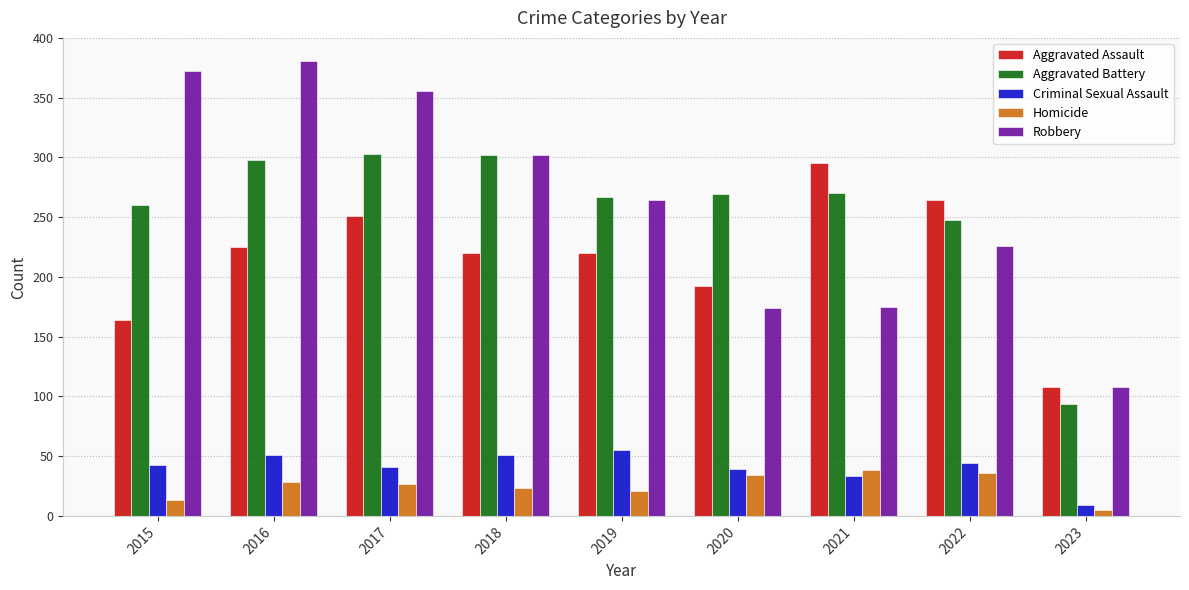

What is the difference between the maximum and minimum values in the Robbery series?

273